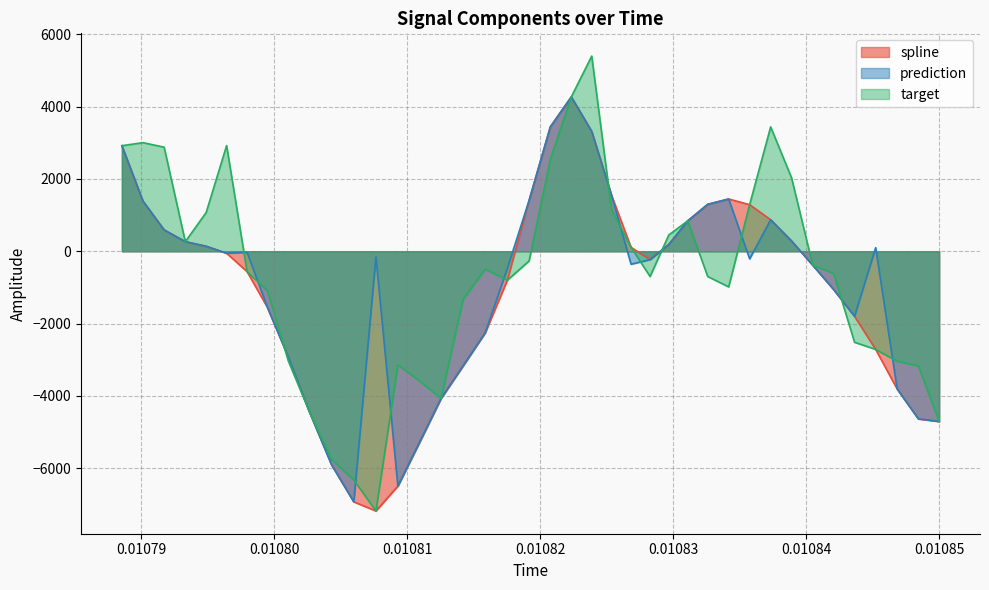

What is the minimum value shown in the chart?

-7184.9